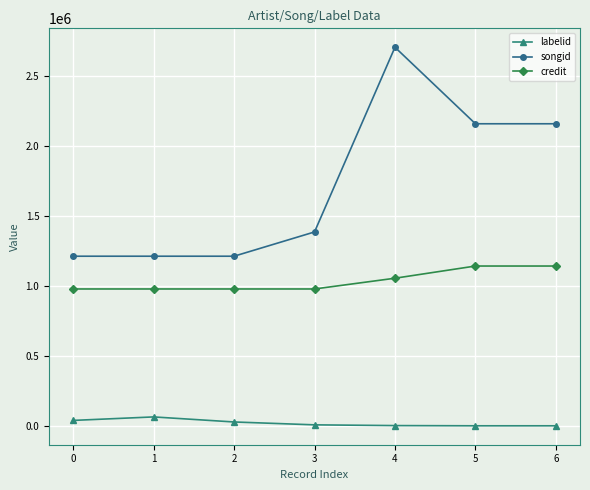

What is the value of the credit point at the 6th from the left?

1143392